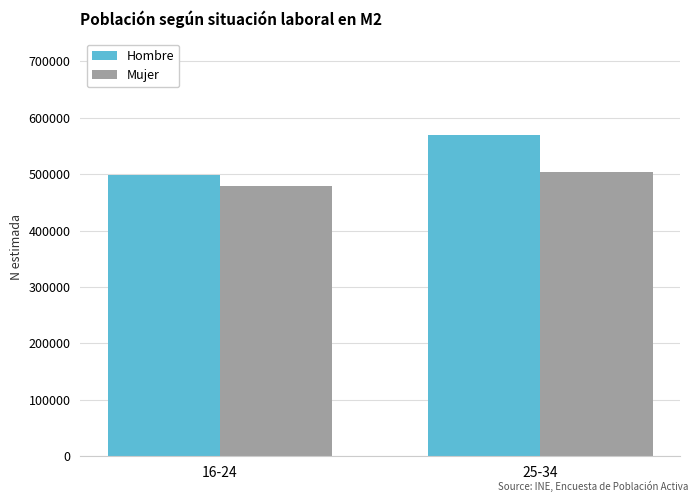

Reading left to right, list all the values displayed in this chart.

Hombre: 16-24=497721	25-34=569551
Mujer: 16-24=479168	25-34=504673